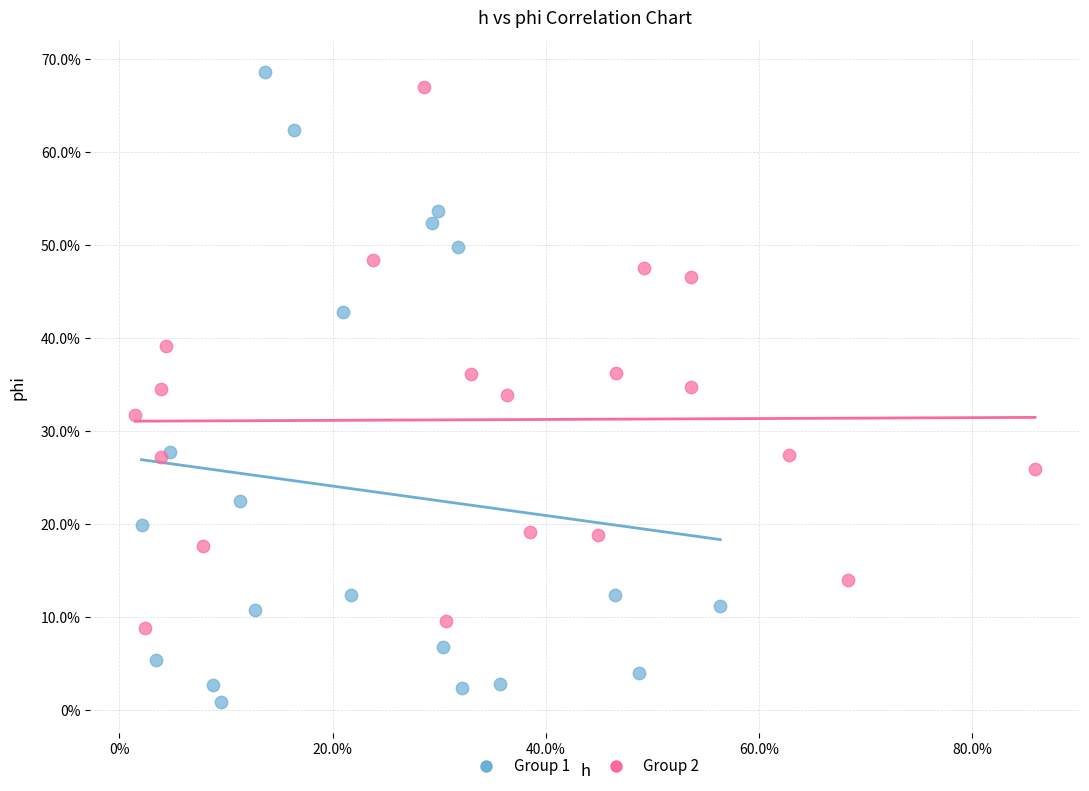

Which series has the largest Y range (max minus min)?

Group 1